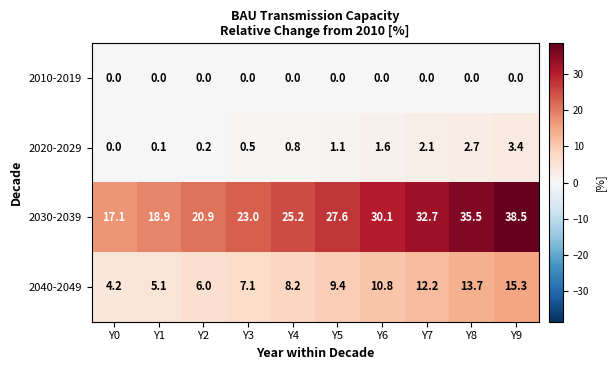

The value of 2030-2039 at Y5 is 48.5. True or false?

False